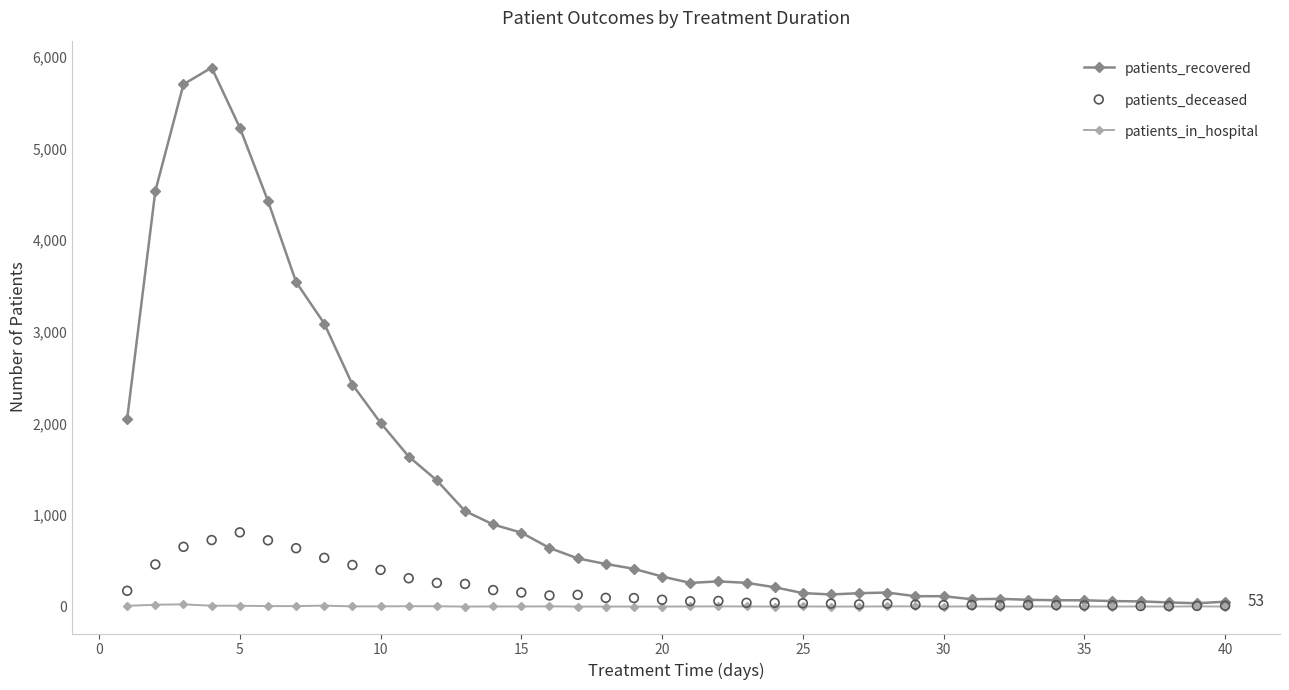

Which series contains the lowest Y value?

patients_in_hospital